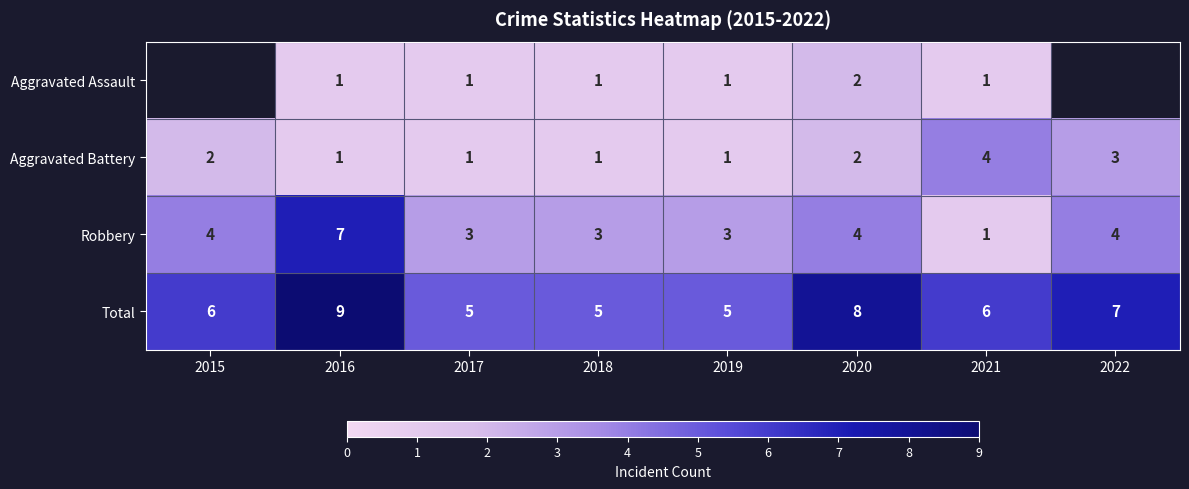

What is the sum of all Aggravated Battery values?

15